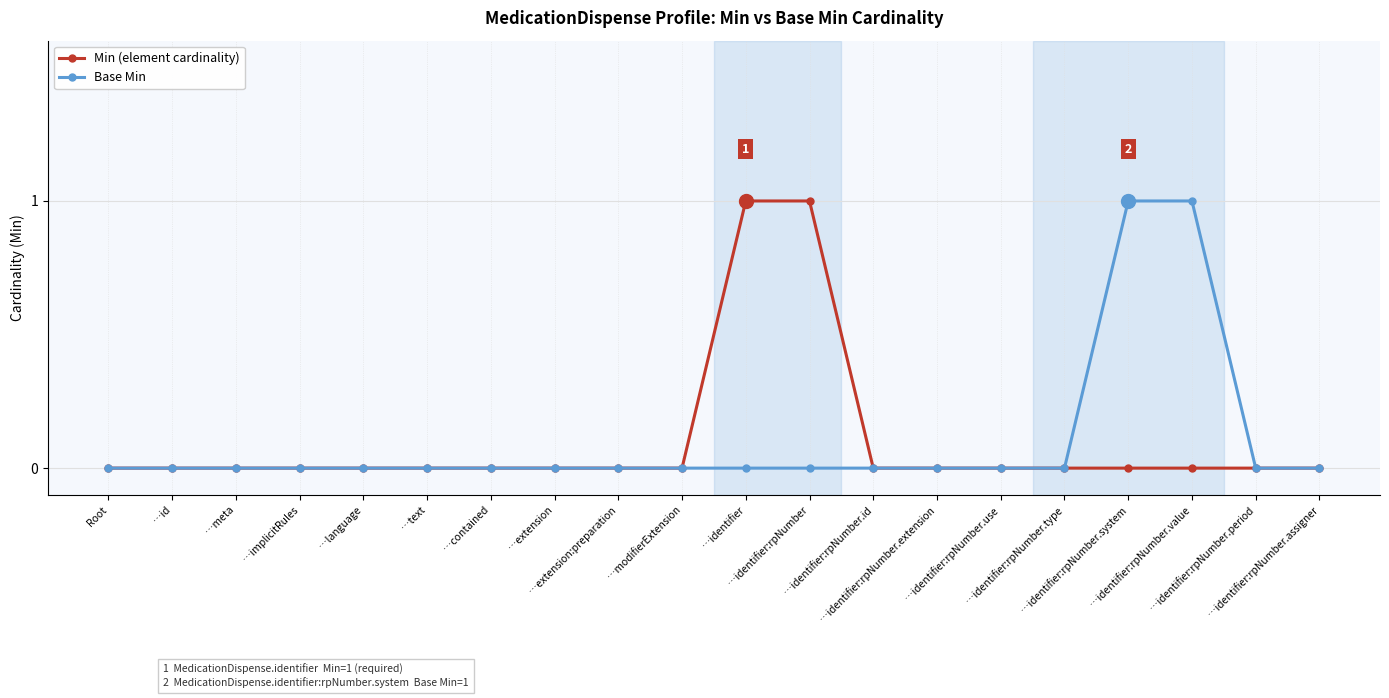

Rank the series by their maximum value, from highest to lowest.

Min (element cardinality), Base Min